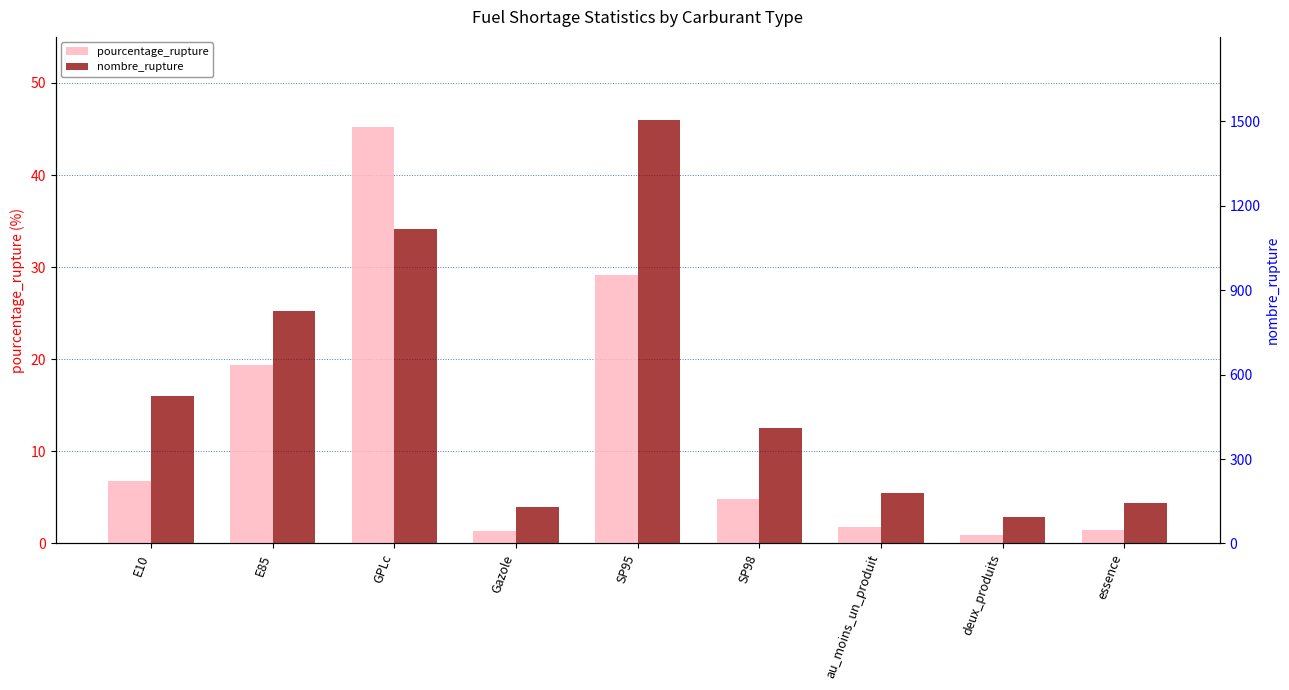

What is the spread (max minus min) of values at SP95?

1475.8